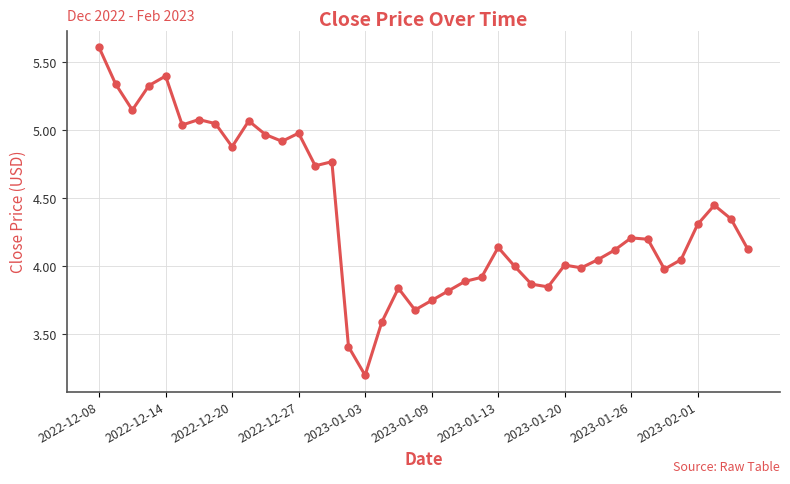

What is the difference between the second highest and minimum values?

2.2